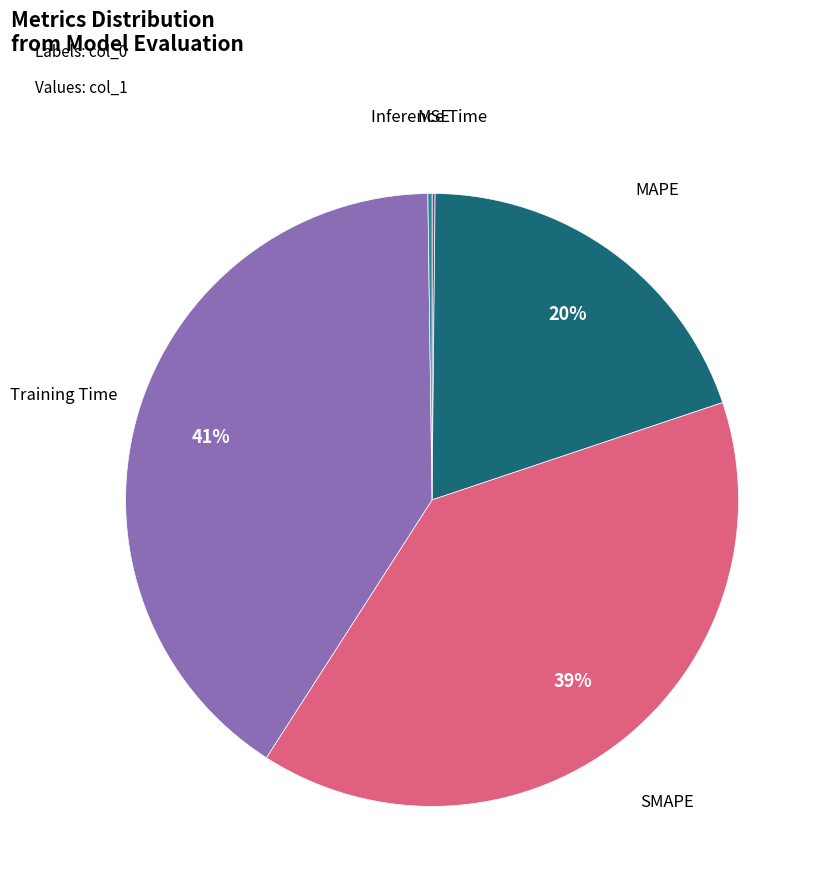

Does any single category account for the majority?

No